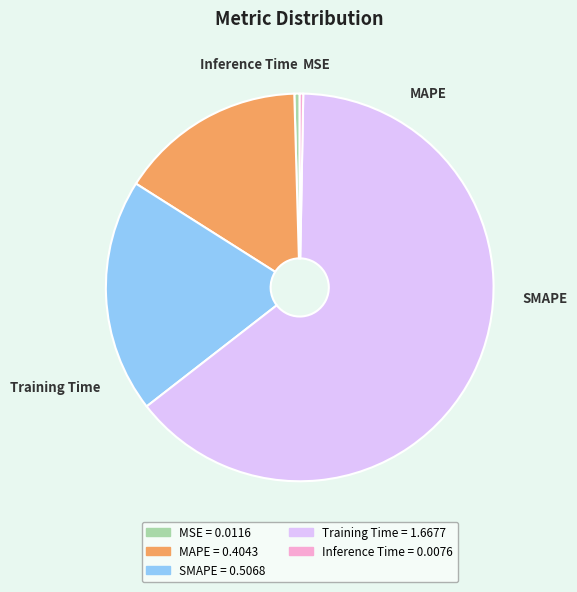

Do SMAPE and MAPE together represent more than half of the pie?

No